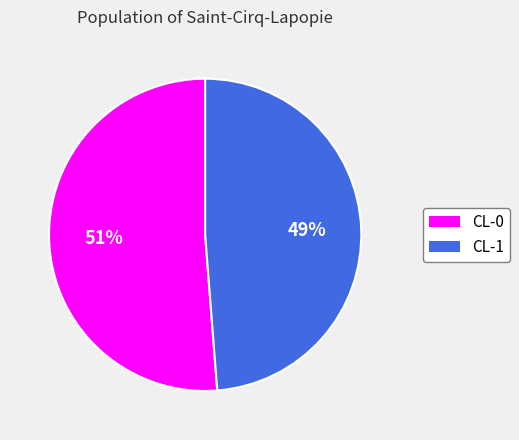

Does any single category account for the majority?

Yes